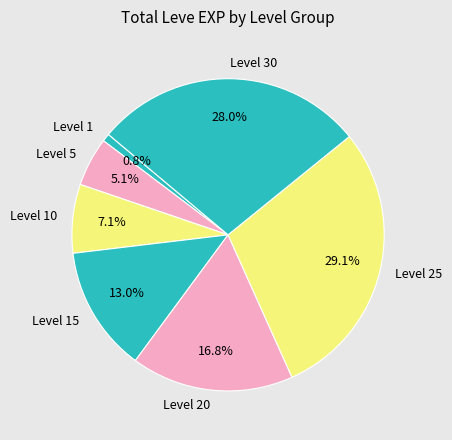

Does any single category account for the majority?

No